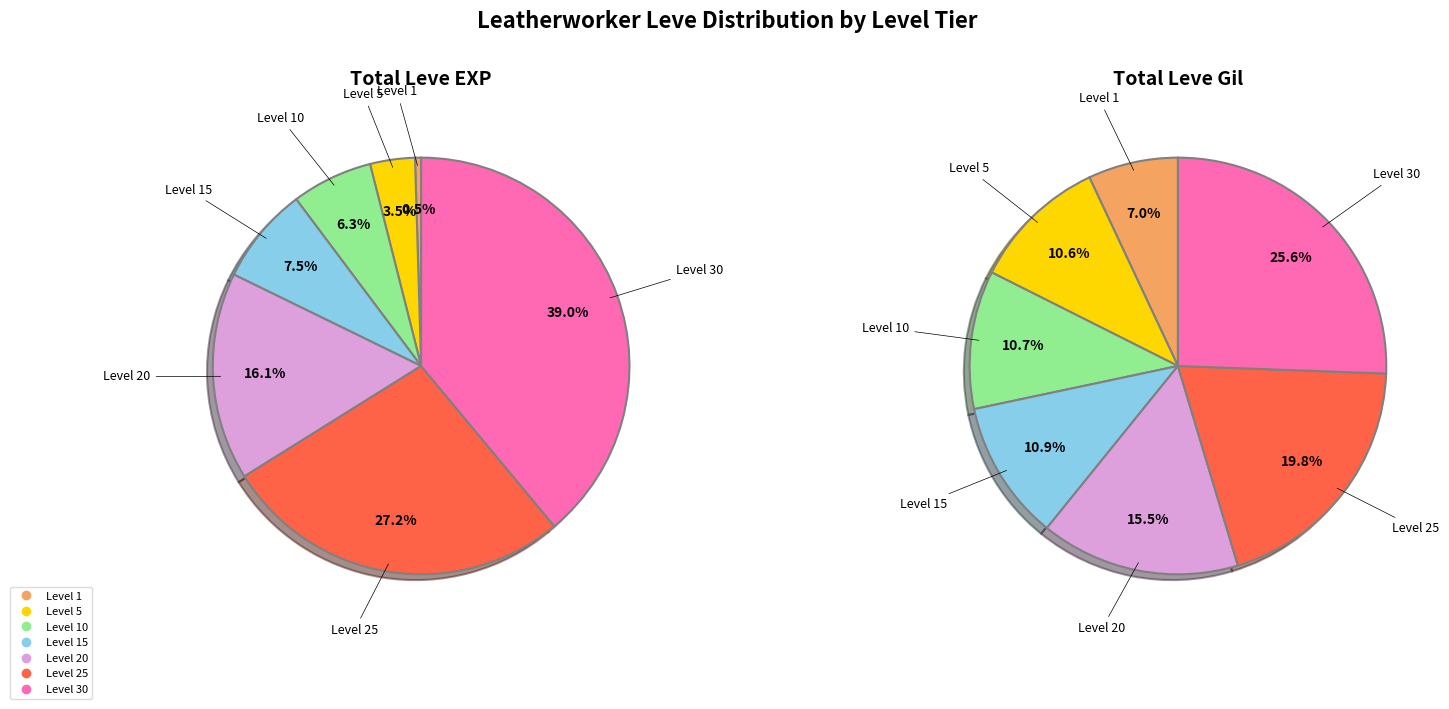

Is it true that 3 is 16% of the pie?

False